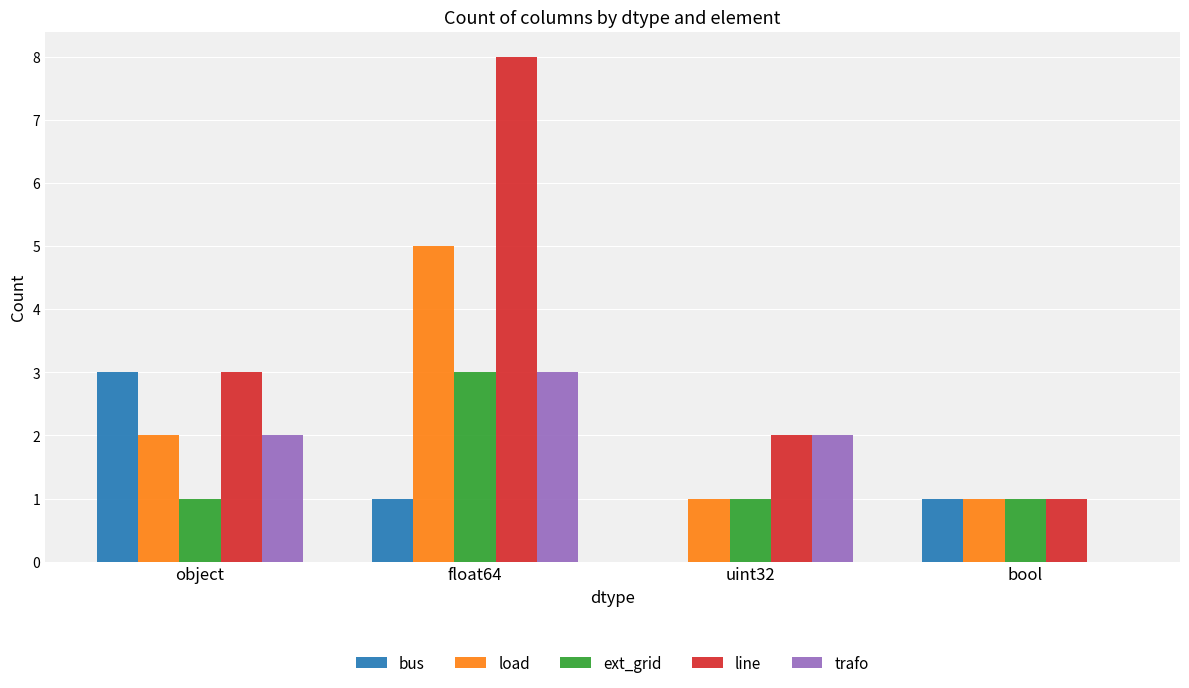

The trafo series shows 1 at object. True or false?

False